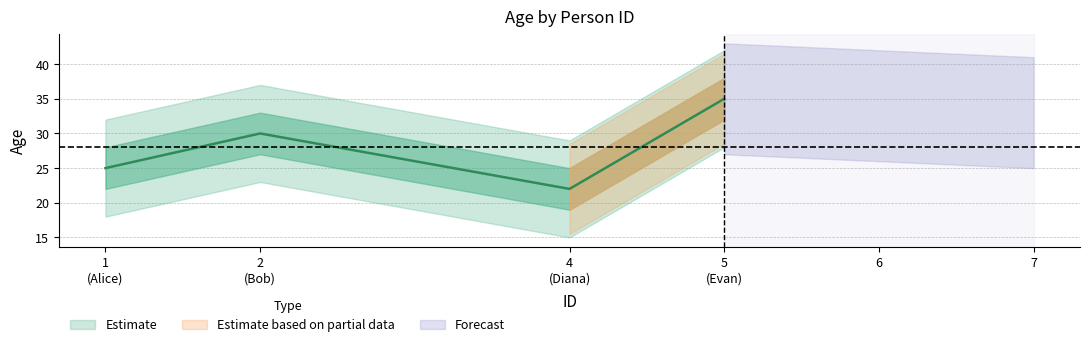

What is the change in value from 4 (Diana) to 5 (Evan)?

+13